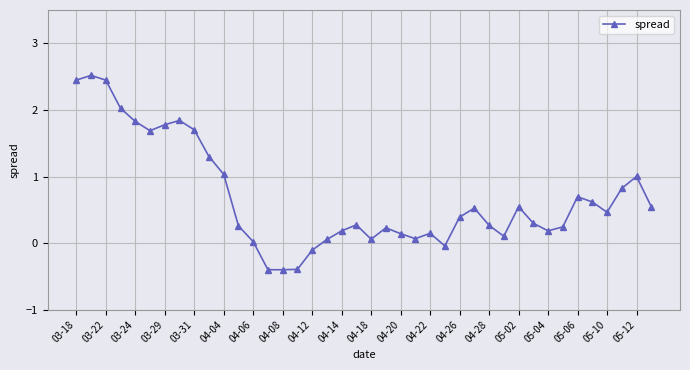

How many categories are shown in the chart?

40